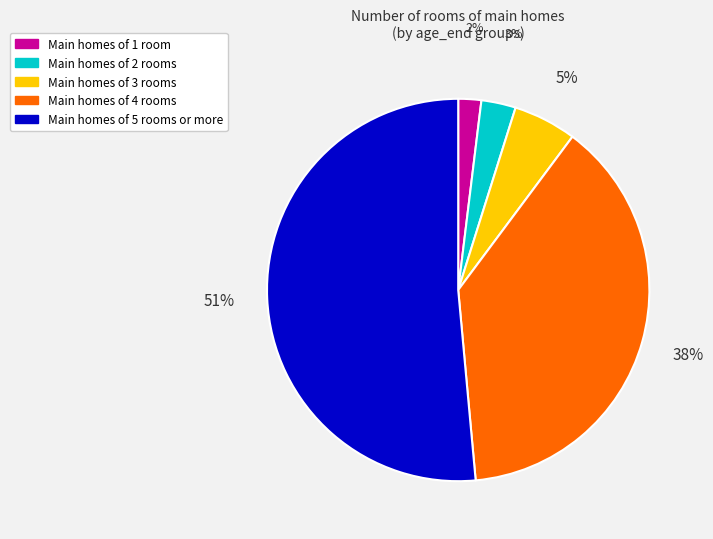

Count the number of slices in the pie.

5